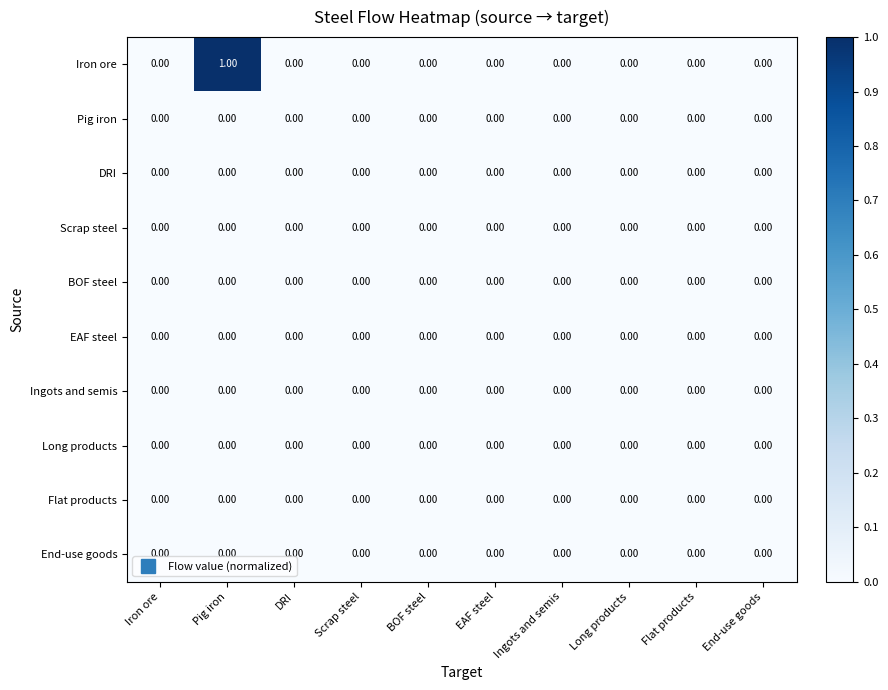

Which series has the largest total across all categories?

Iron ore